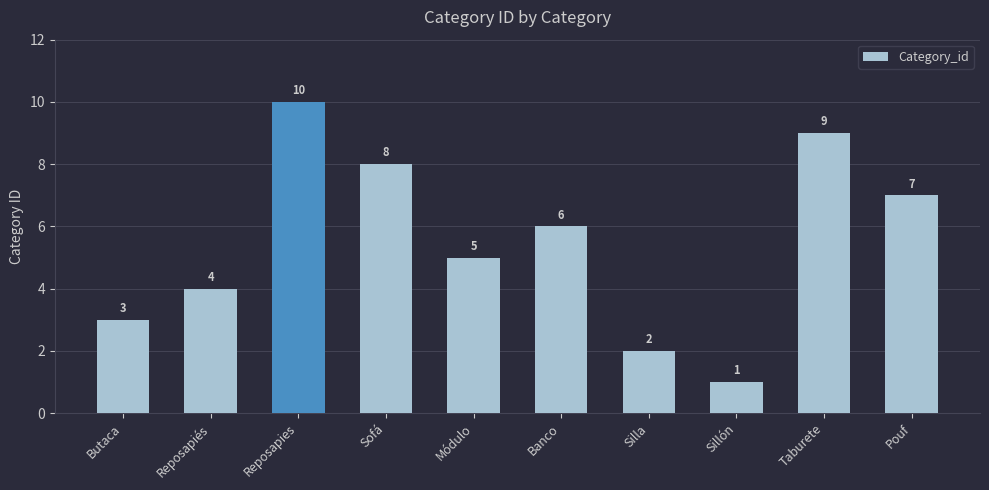

Reading left to right, list all the values displayed in this chart.

Butaca=3	Reposapiés=4	Reposapies=10	Sofá=8	Módulo=5	Banco=6	Silla=2	Sillón=1	Taburete=9	Pouf=7